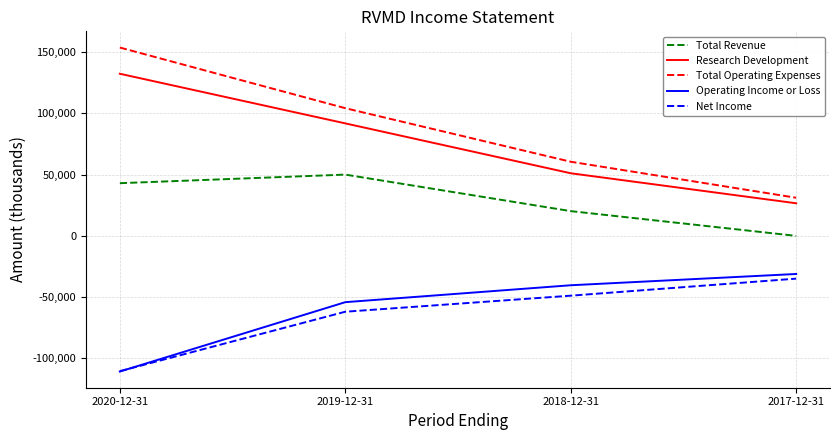

True or false: Operating Income or Loss has more than 2 interior local peaks.

False